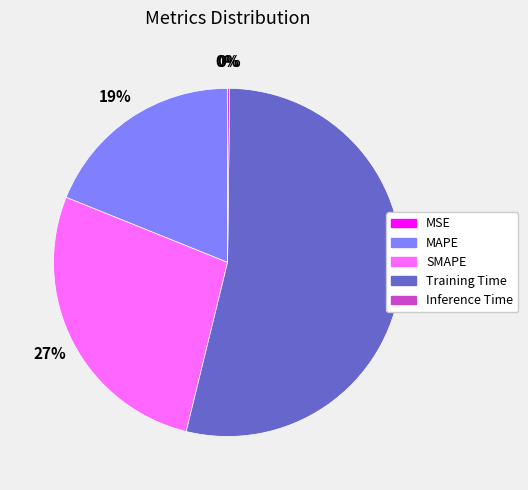

What is the majority slice?

Training Time